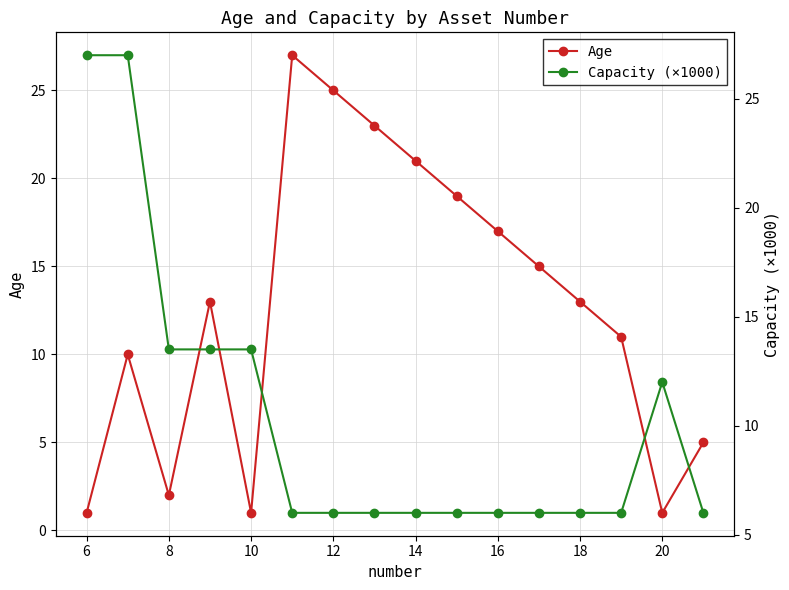

How many values in the Age series are below 13?

7